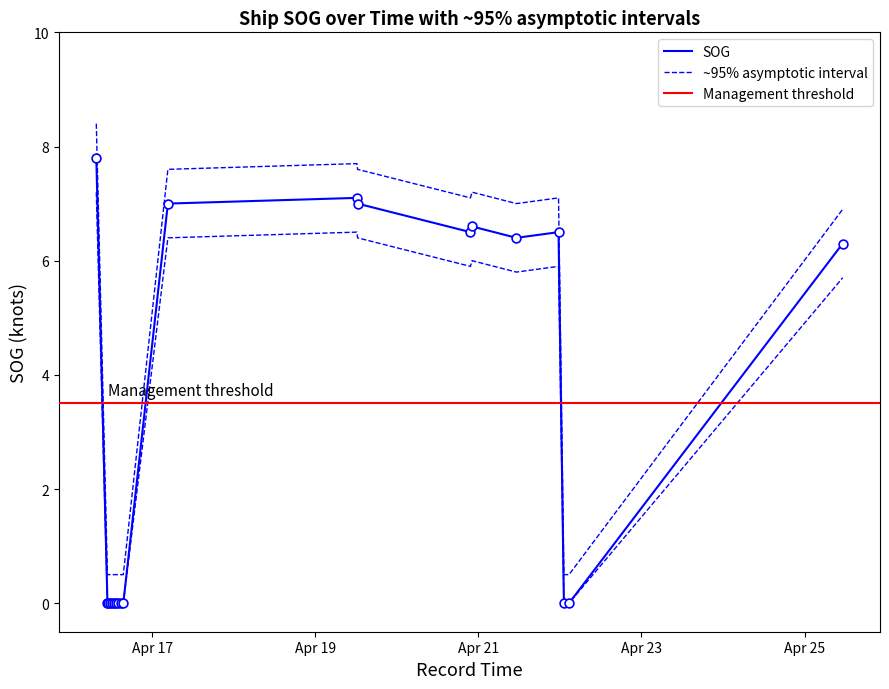

Between 2024-04-16 12:41:10 and 2024-04-22 02:40:46, which is larger?

2024-04-16 12:41:10